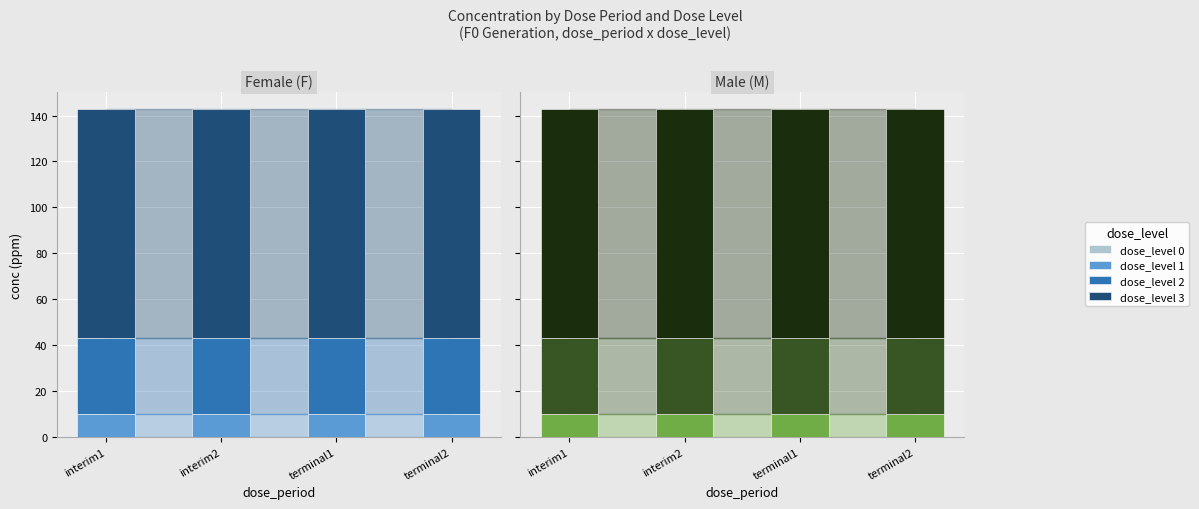

Read the dose_level 1 value at interim1.

10